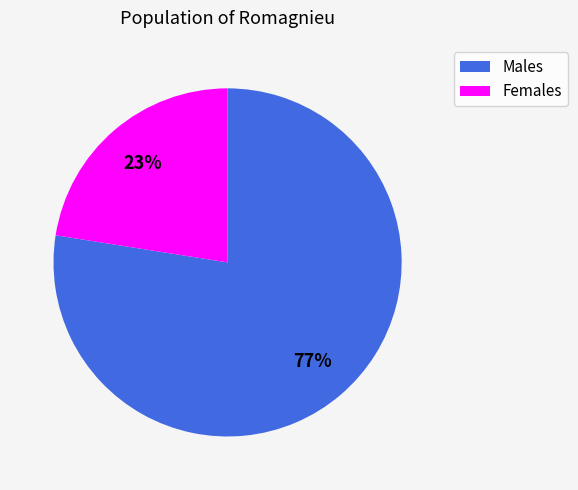

Is the sum of Males and Females greater than half?

Yes